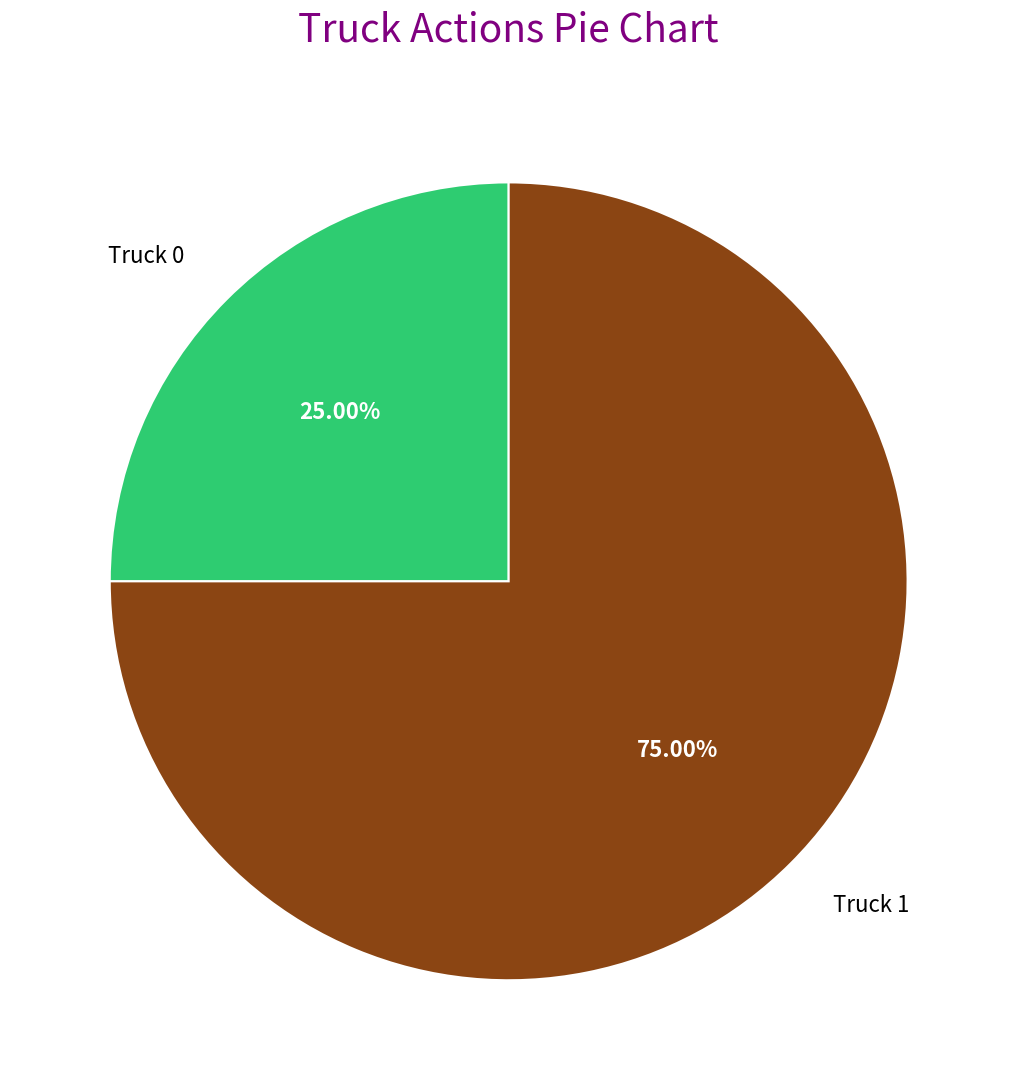

Which has a higher value, Truck 0 or Truck 1?

Truck 1